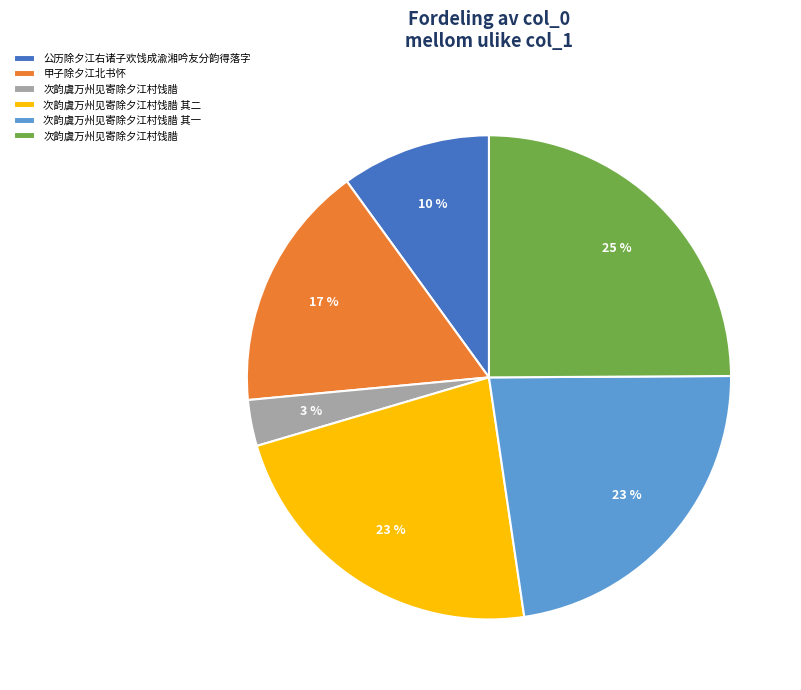

Count the number of slices in the pie.

6